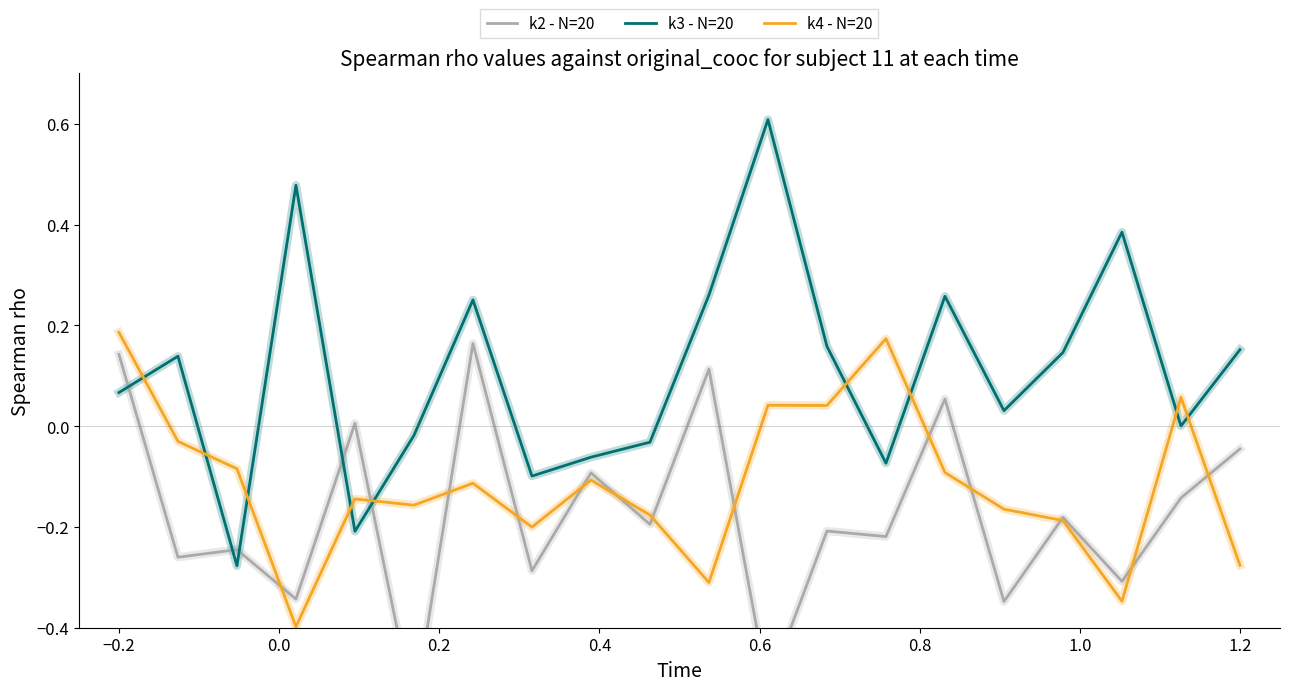

How many lines are shown in the chart?

3